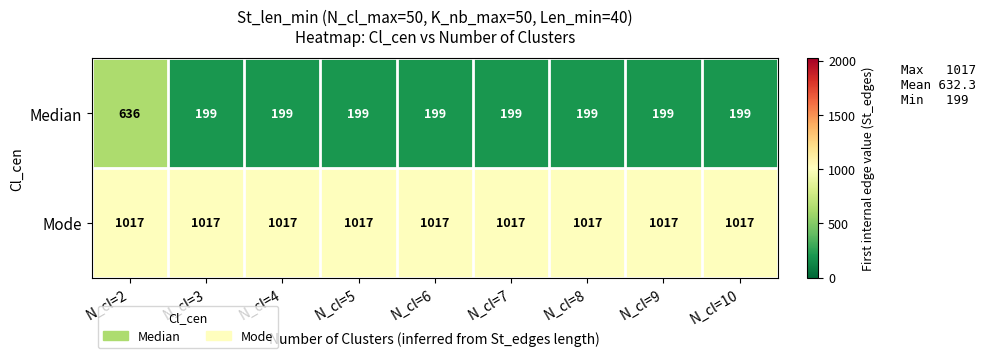

What is the total value across all series at N_cl=10?

1216